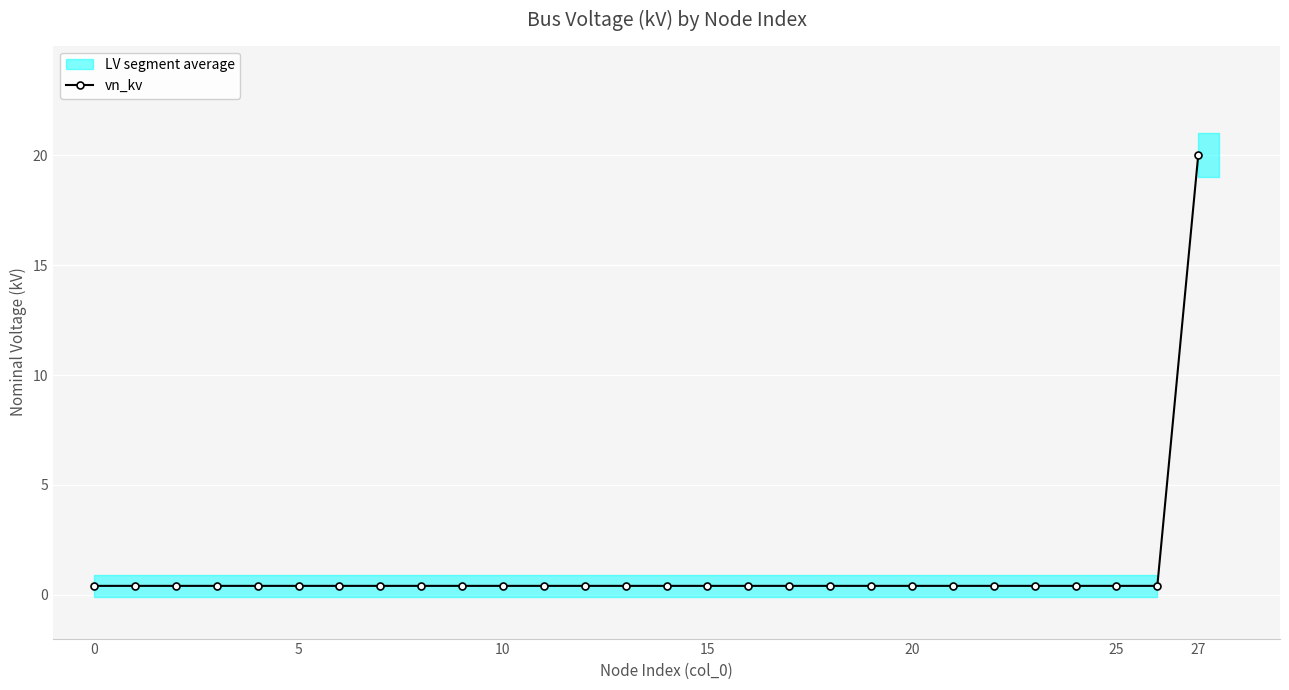

True or false: the data has more than 2 interior local peaks.

False